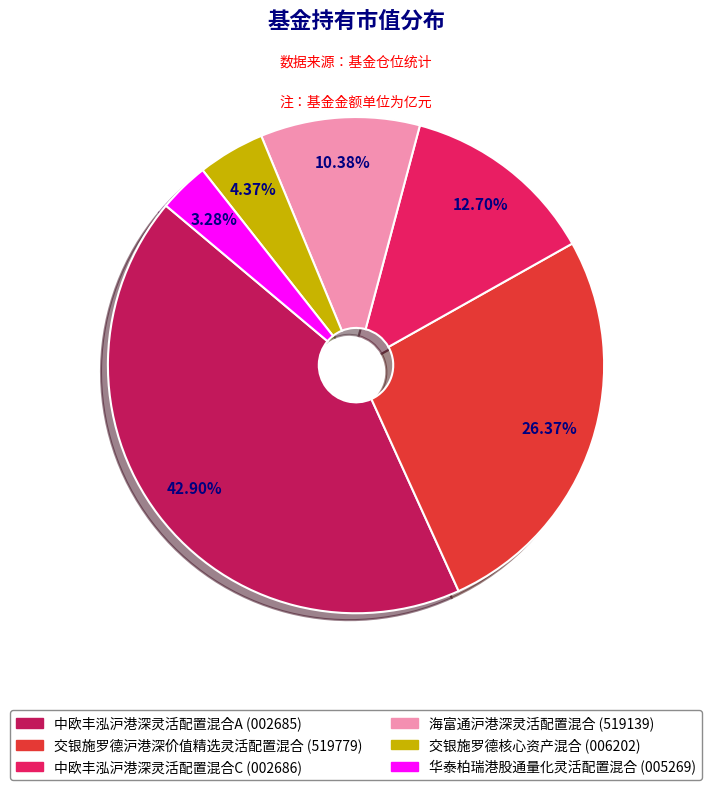

Is it true that 交银施罗德沪港深价值精选灵活配置混合 is 40% of the pie?

False